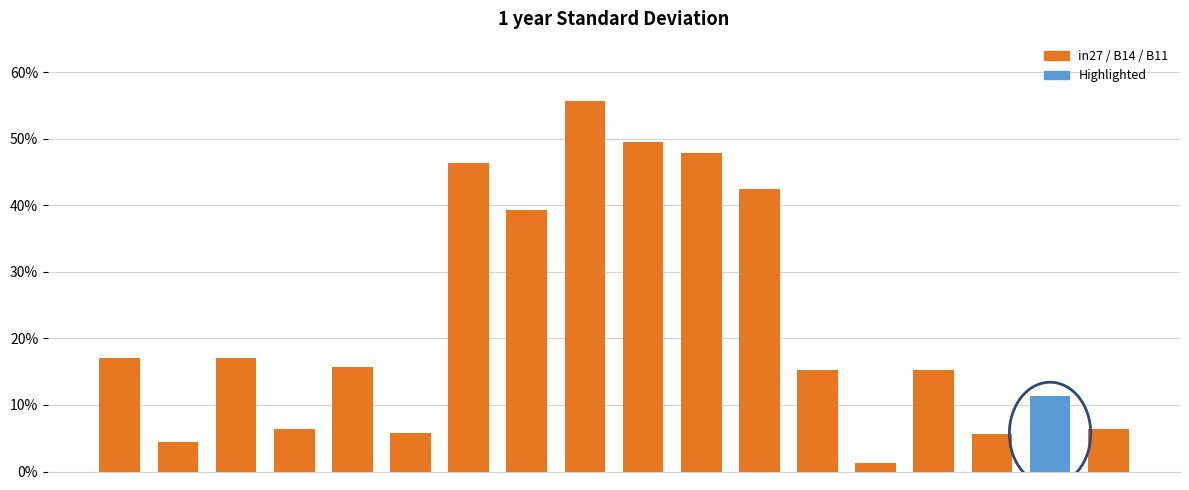

Does the chart contain any negative values?

No